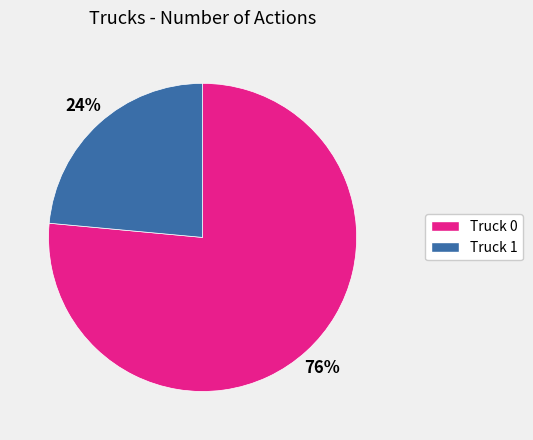

Does Truck 0 represent more than half of the total?

Yes